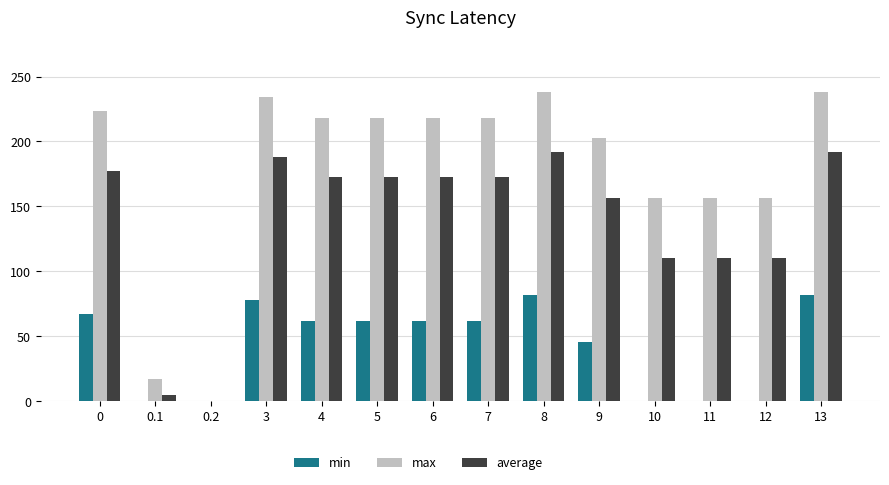

Between 0 and 0.2, which series saw the biggest shift?

max